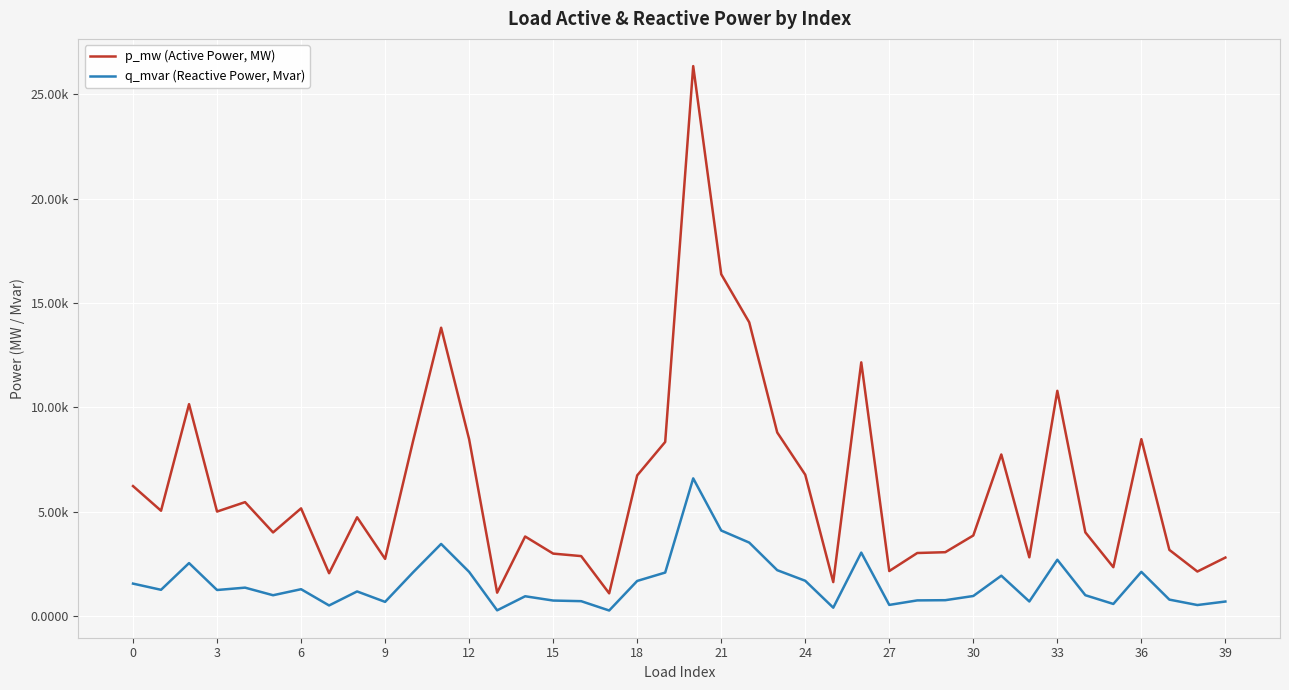

Rank the series by their average value, from highest to lowest.

p_mw (Active Power, MW), q_mvar (Reactive Power, Mvar)